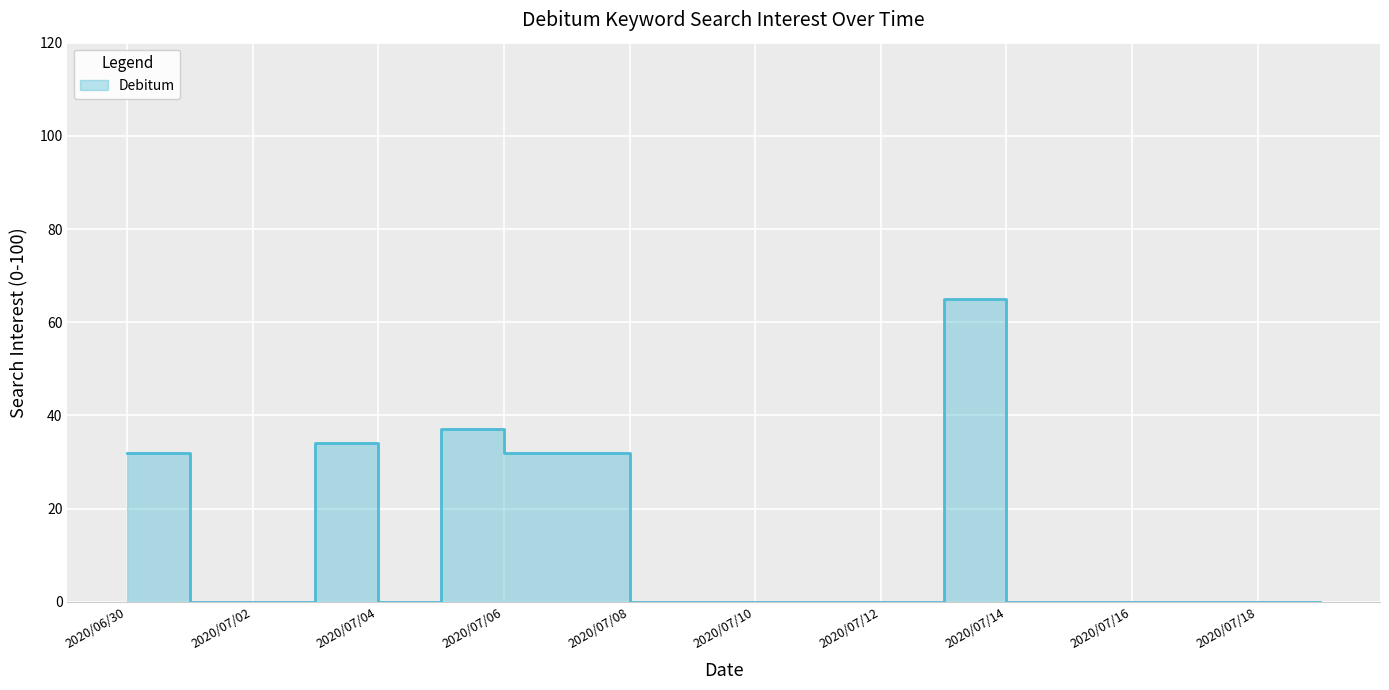

How many points are higher than both their immediate neighbors (excluding endpoints)?

3